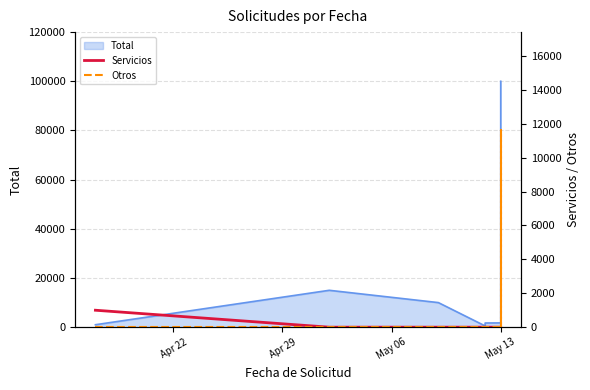

True or false: Servicios has more than 2 interior local peaks.

False